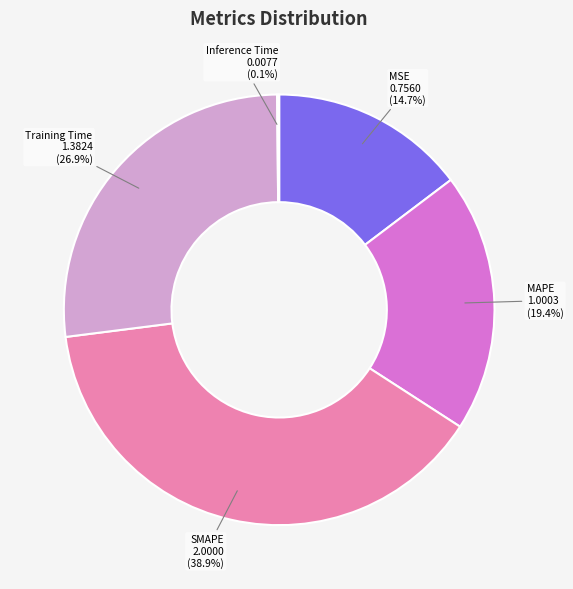

The MSE slice represents 26% of the pie. True or false?

False